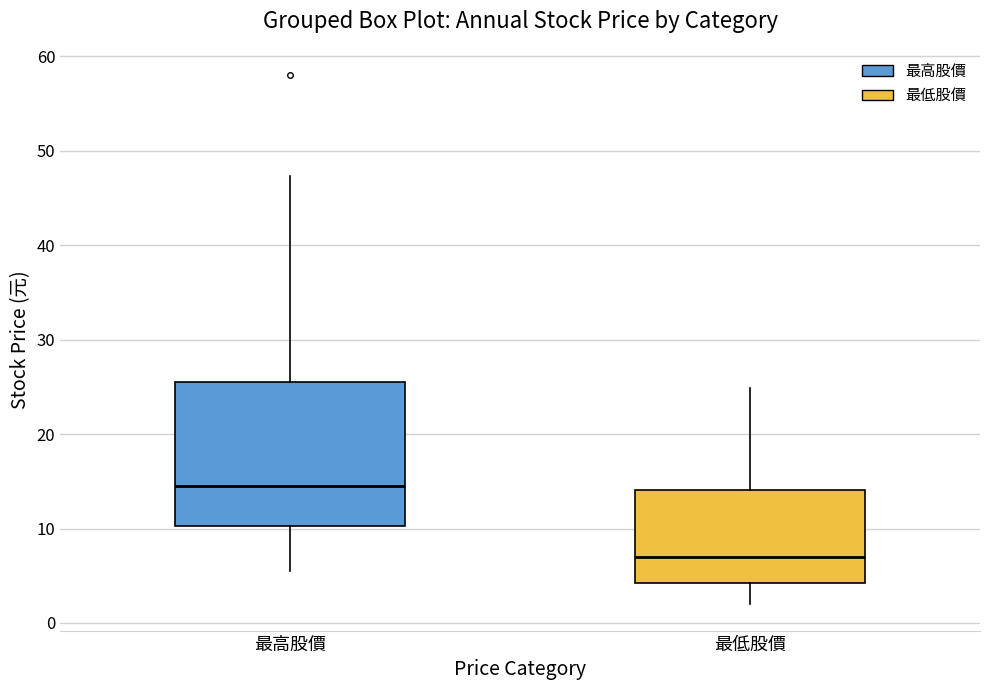

Which box has the lowest median line?

最低股價